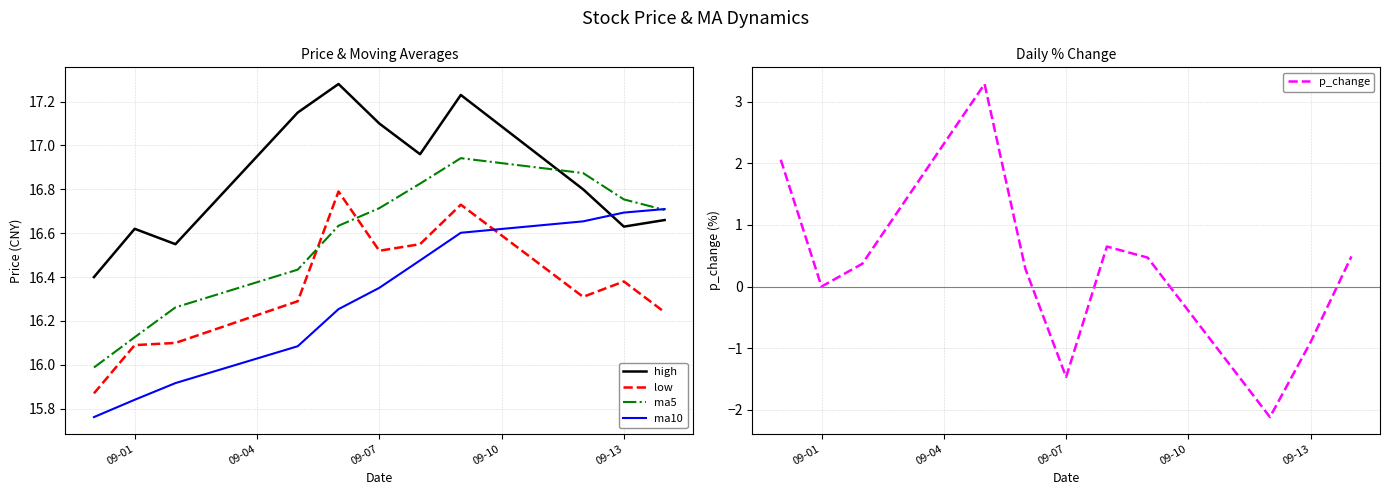

What is the difference between the maximum and minimum values in the ma5 series?

1.0